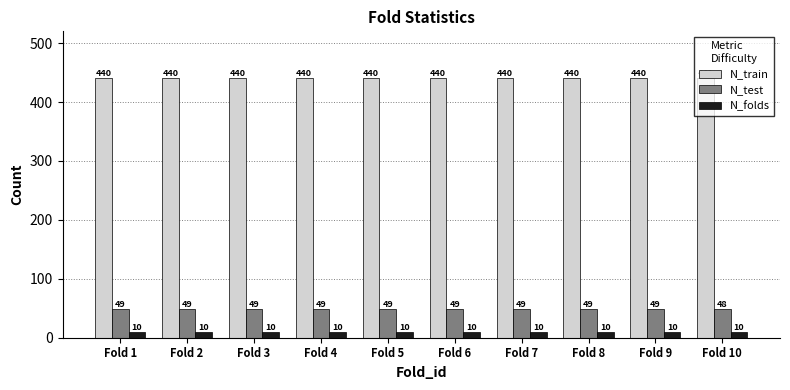

Are the bars grouped side by side (vs. stacked)?

Yes